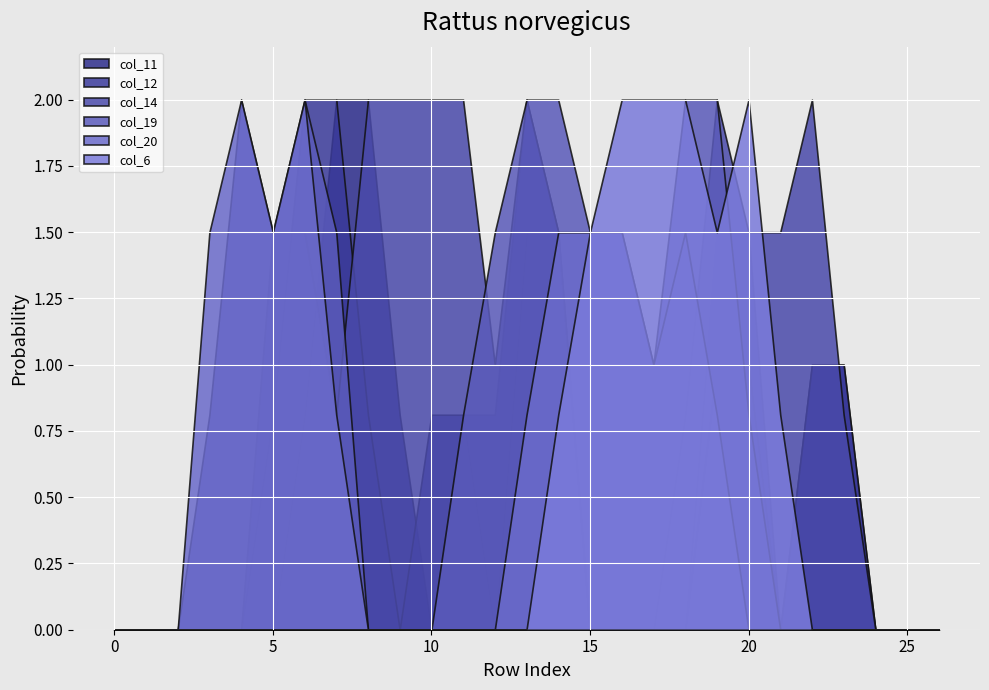

True or false: col_11 has a value of 0.0 at 0.

True